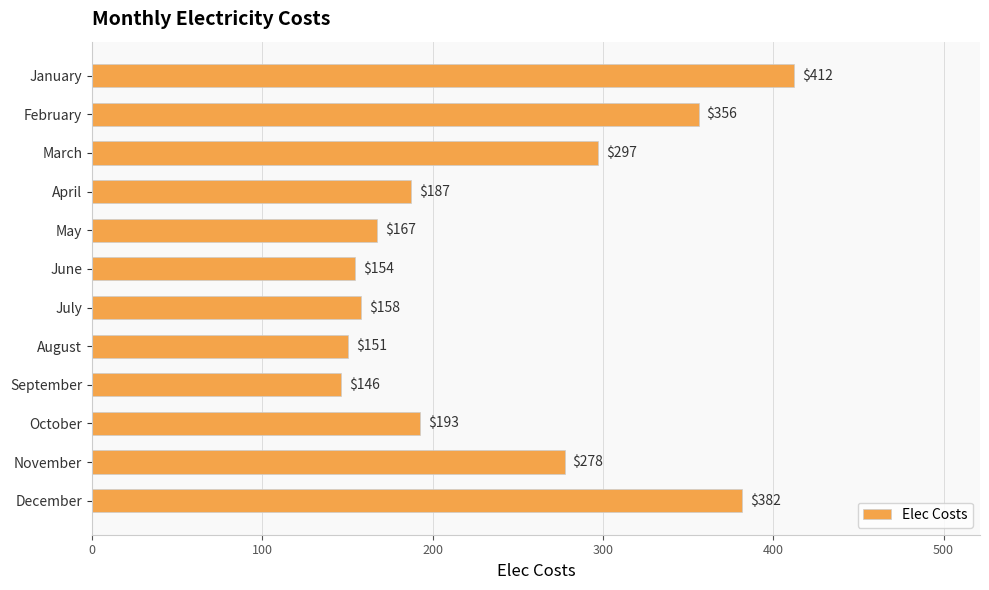

What is the difference between the second highest and second lowest values?

231.1